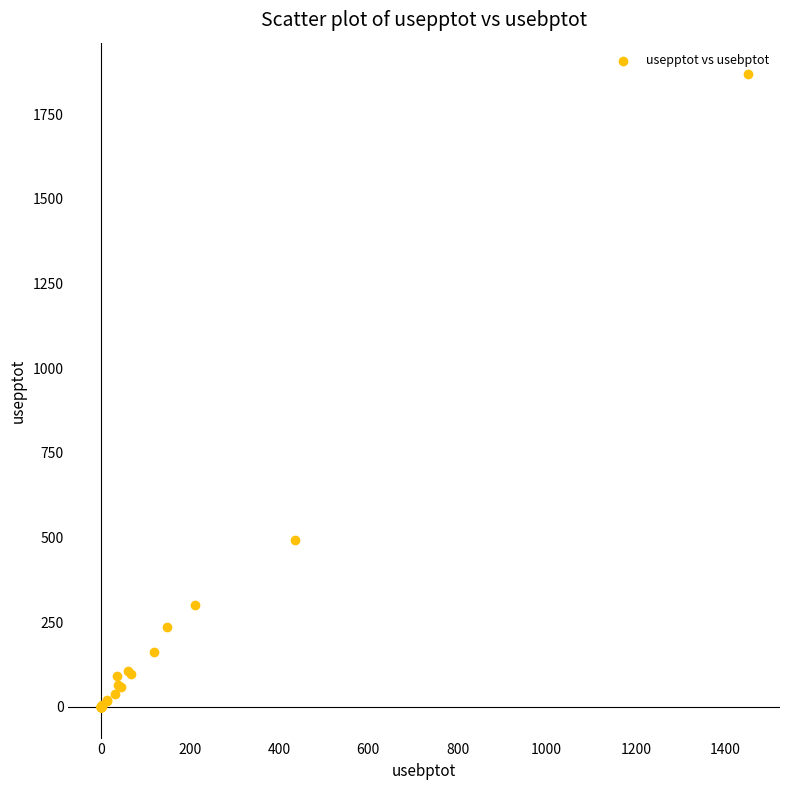

What Y value in the scatter plot is closest to 933?

491.8